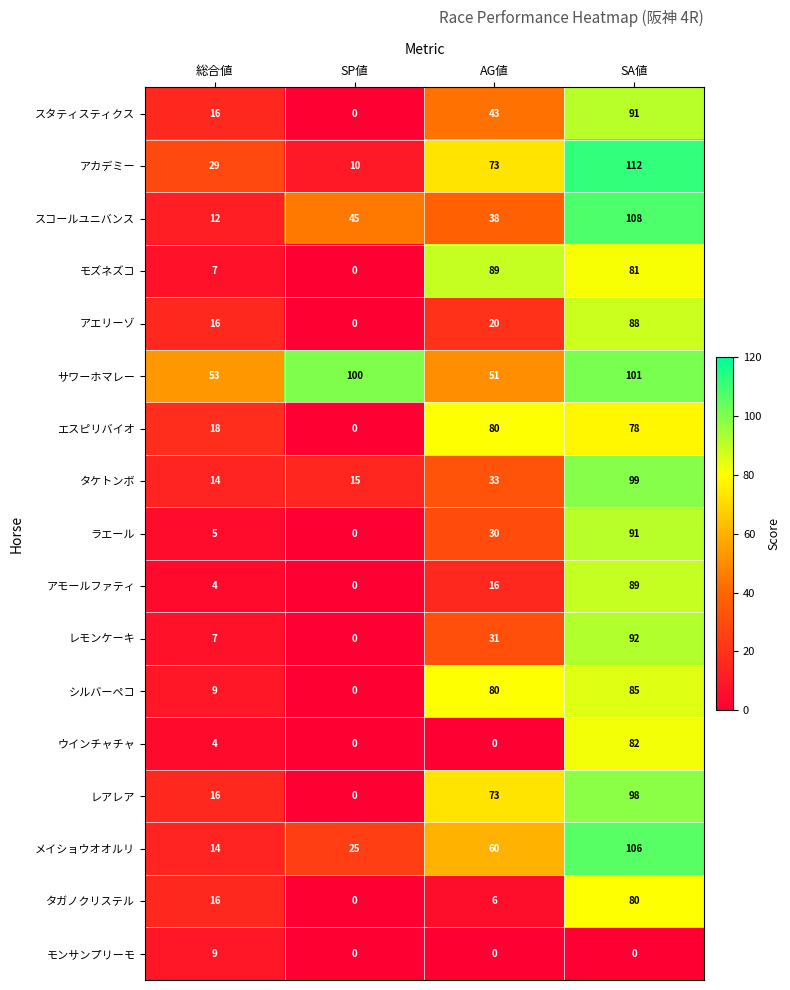

The value of アモールファティ at 総合値 is 4. True or false?

True